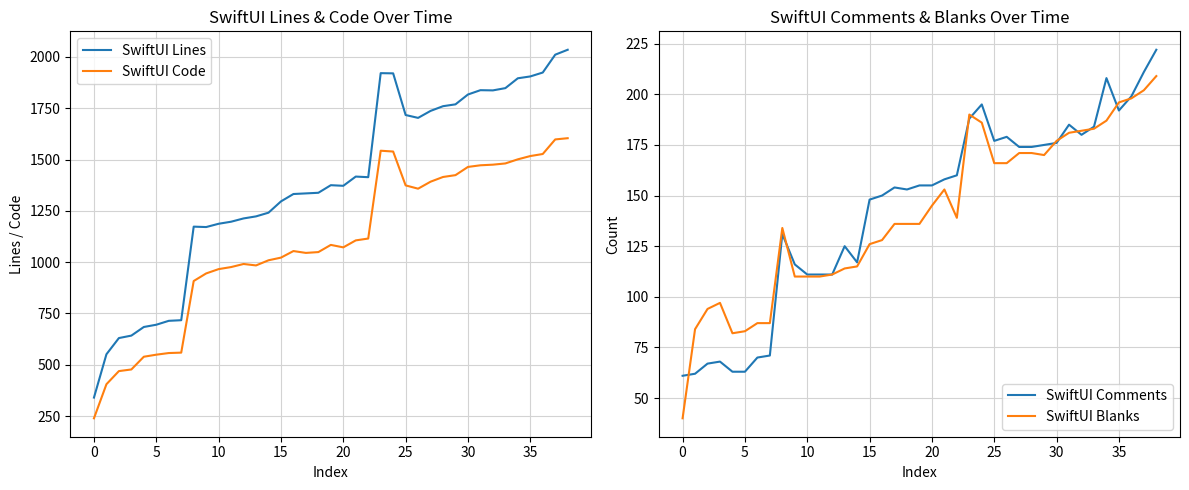

What is the difference between the SwiftUI Code values at 15 and 14?

13